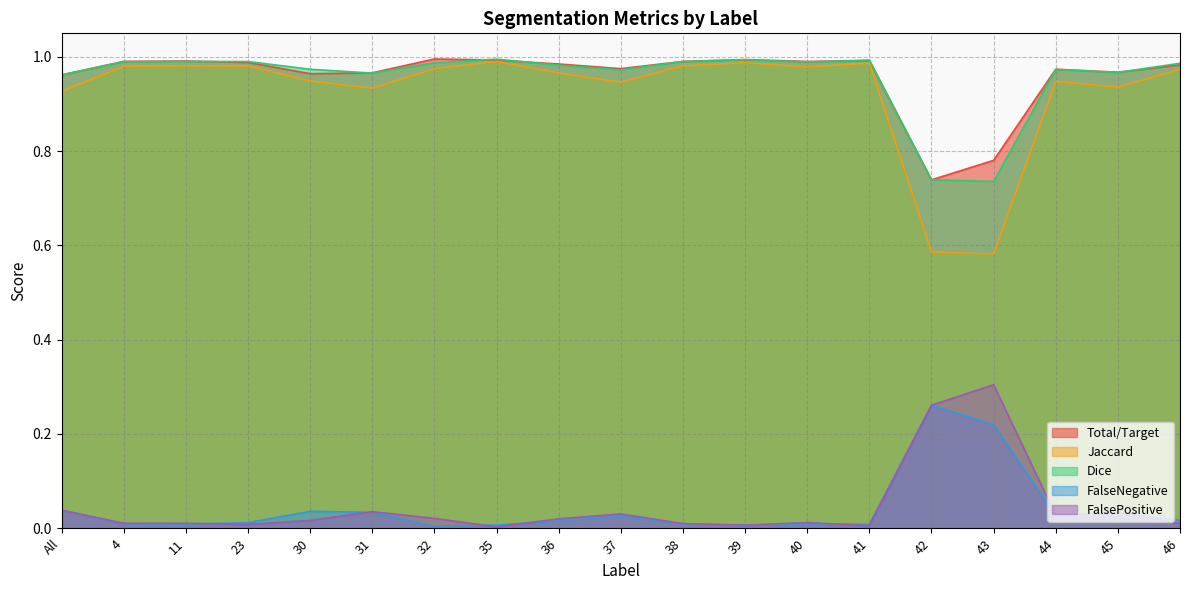

How many interior local valleys does the FalsePositive series have?

6